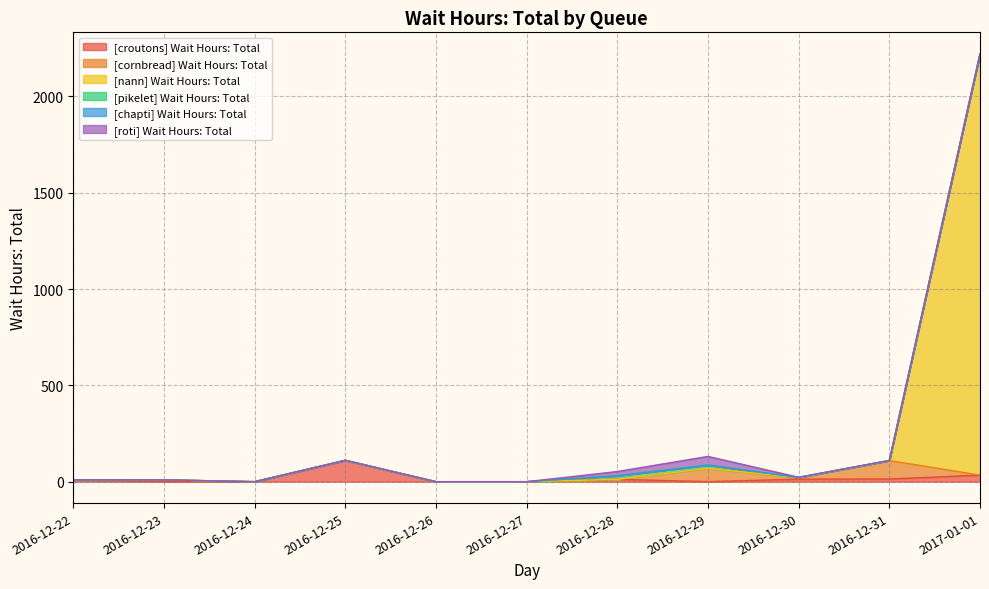

At which category does [chapti] Wait Hours: Total reach its first local peak?

2016-12-30